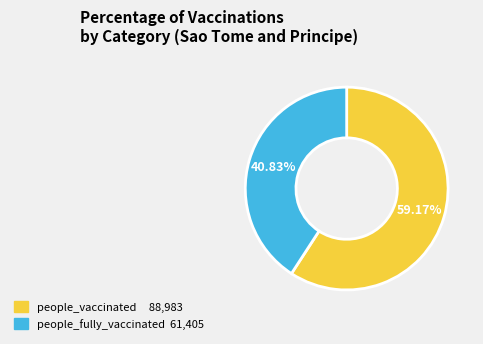

How many segments does this pie chart have?

2